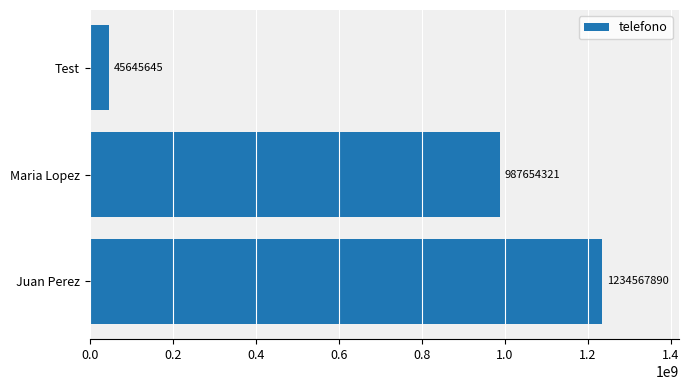

What is the difference between the maximum and second lowest values?

246913569